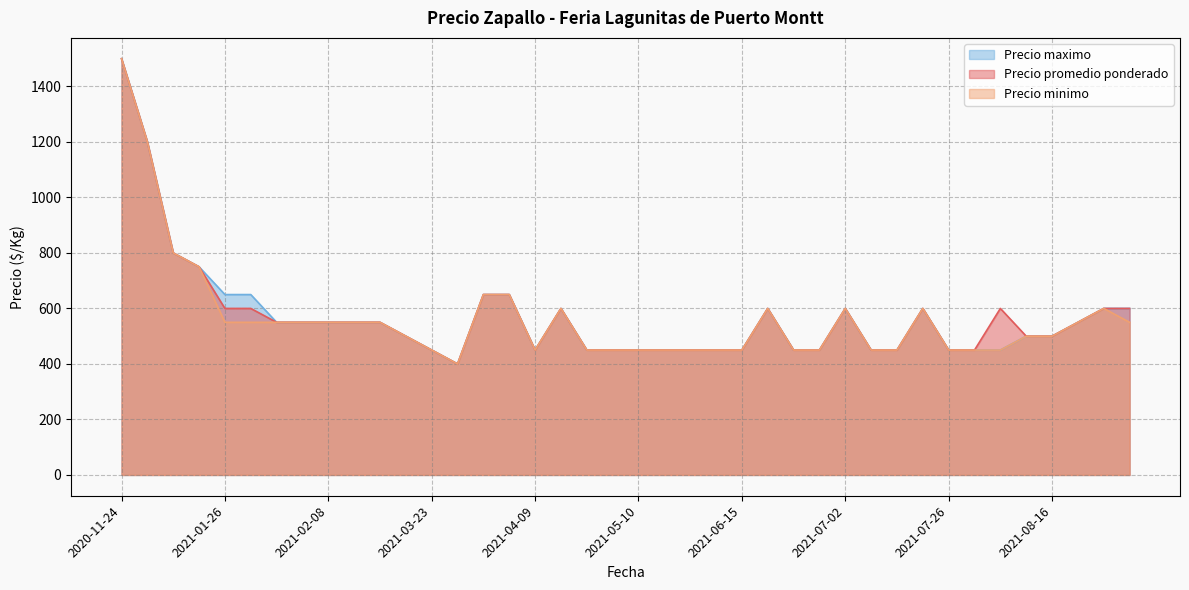

Between 2021-06-17 and 2021-04-16, which series saw the biggest shift?

Precio promedio ponderado